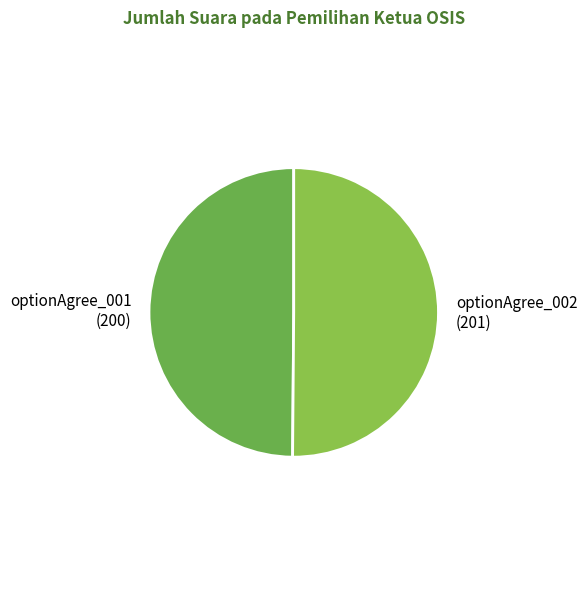

Combined, do optionAgree_001 and optionAgree_002 account for over 50%?

Yes